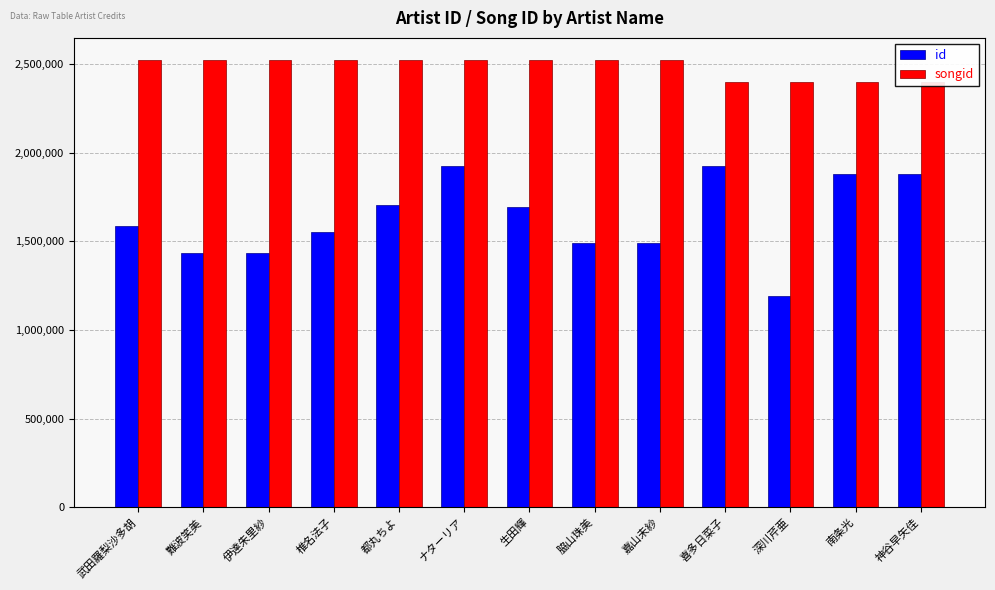

What is the approximate value of id at 都丸ちよ?

1705888